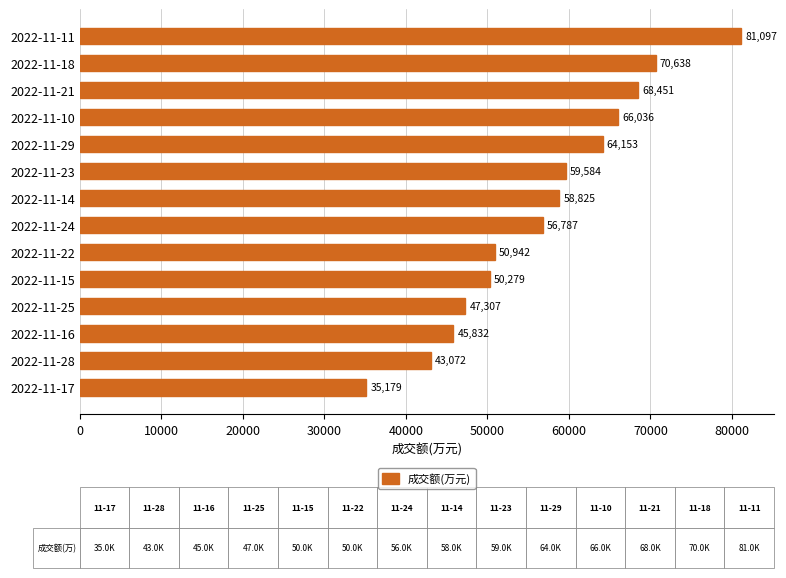

How many series are shown in this chart?

1